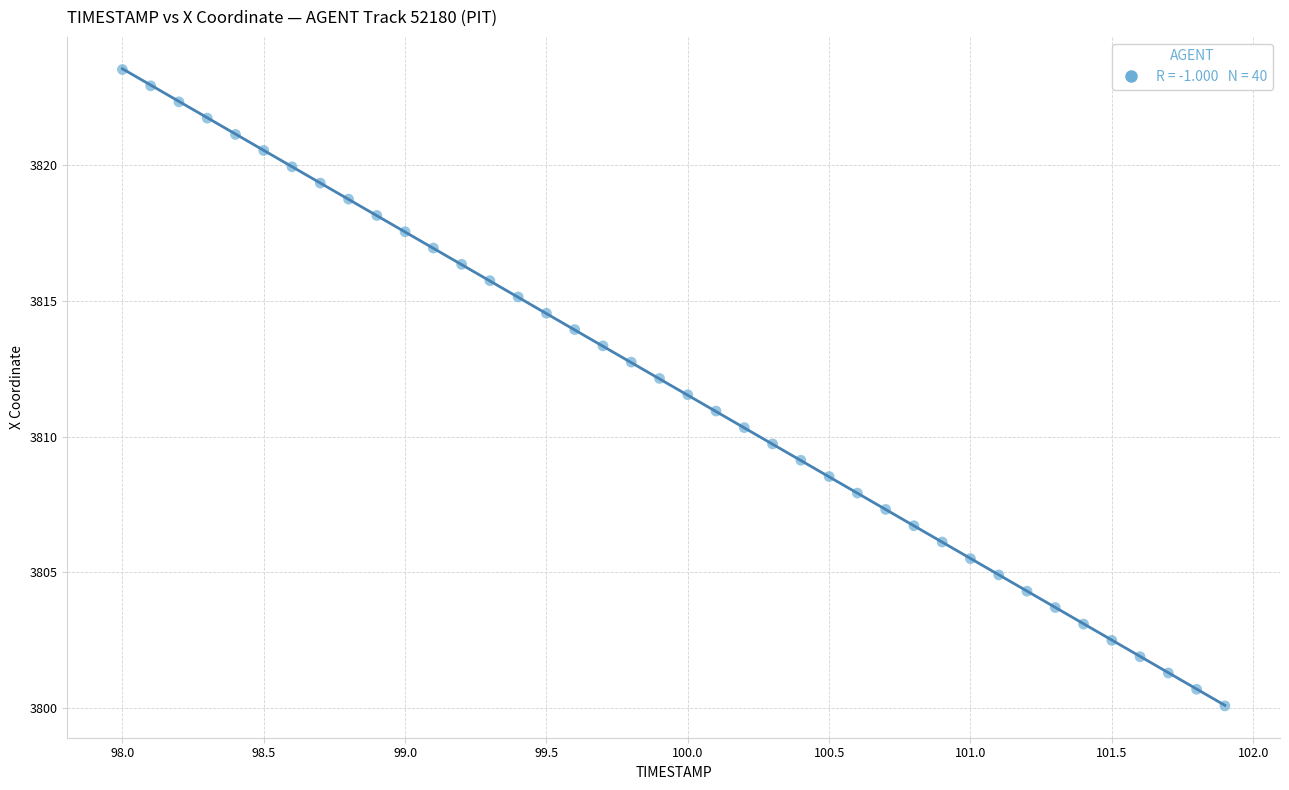

What is the range of Y values (max minus min)?

23.4